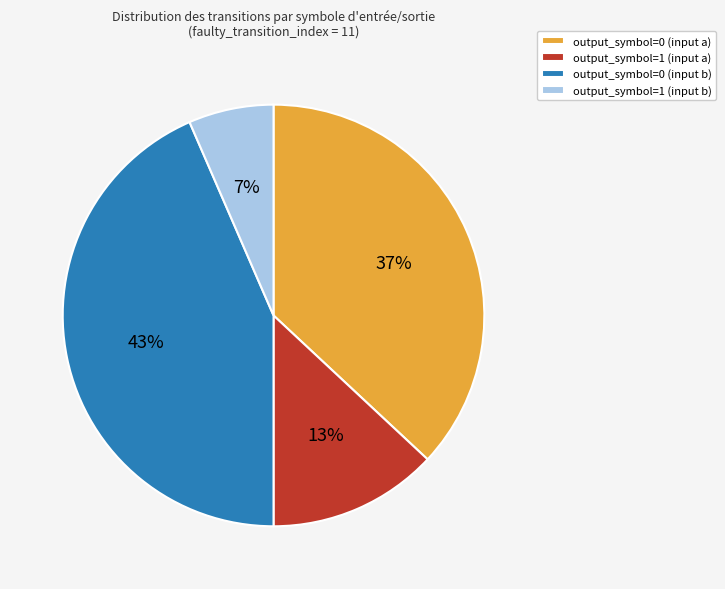

How many slices are in this pie chart?

4